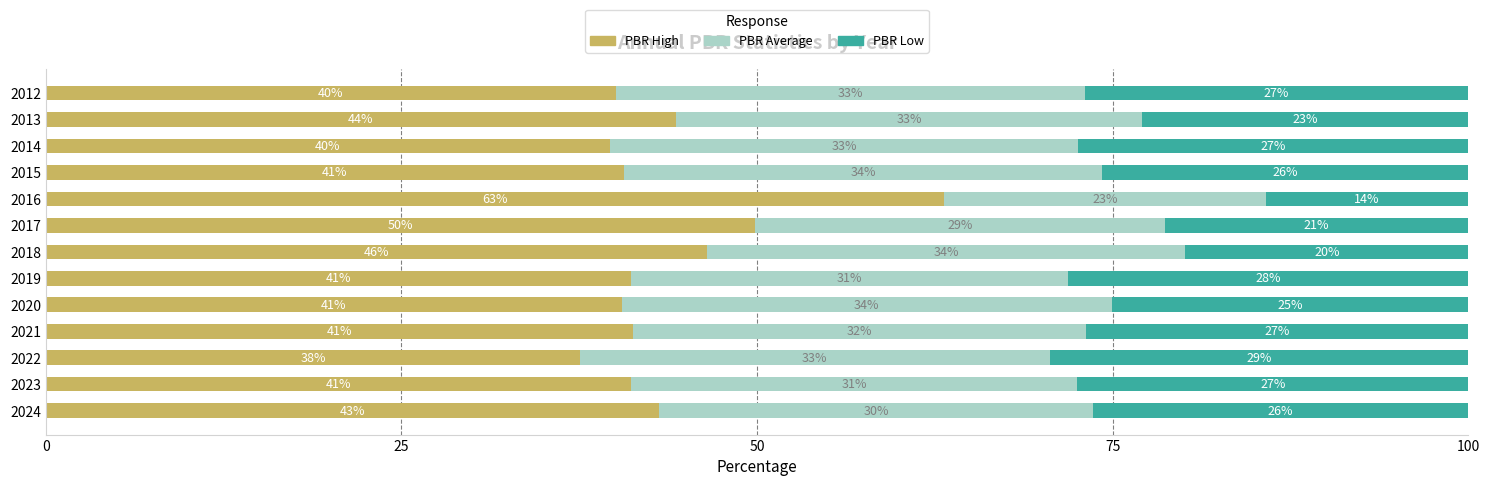

At which label does PBR High reach its peak?

2016